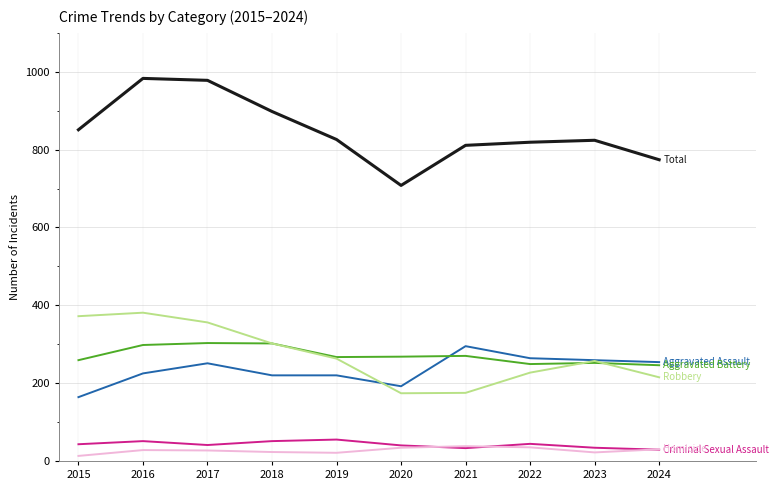

What is the maximum value shown in the chart?

983